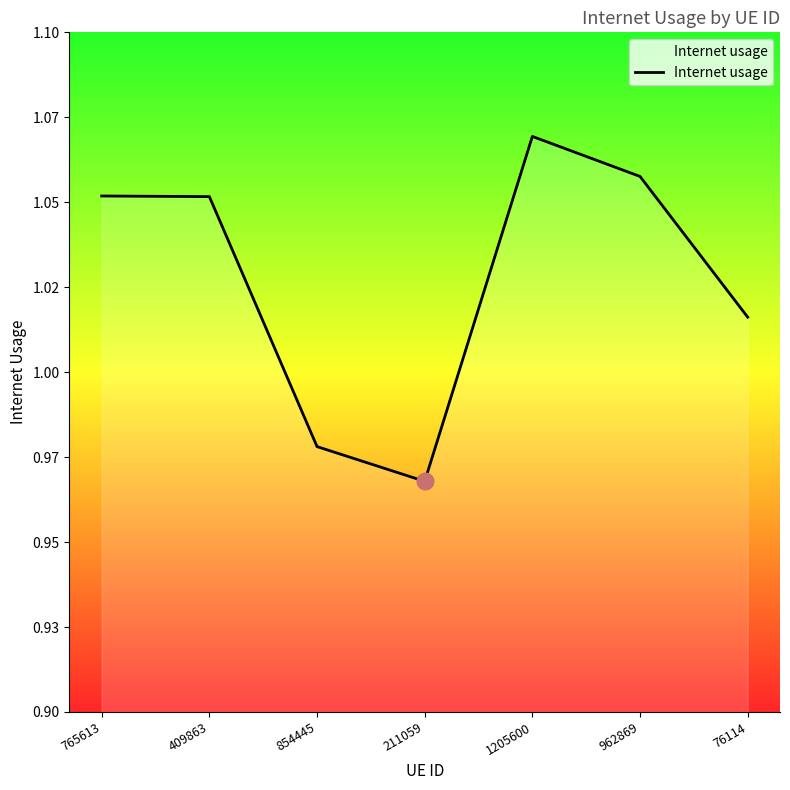

Does the chart display data point markers on the line(s)?

No